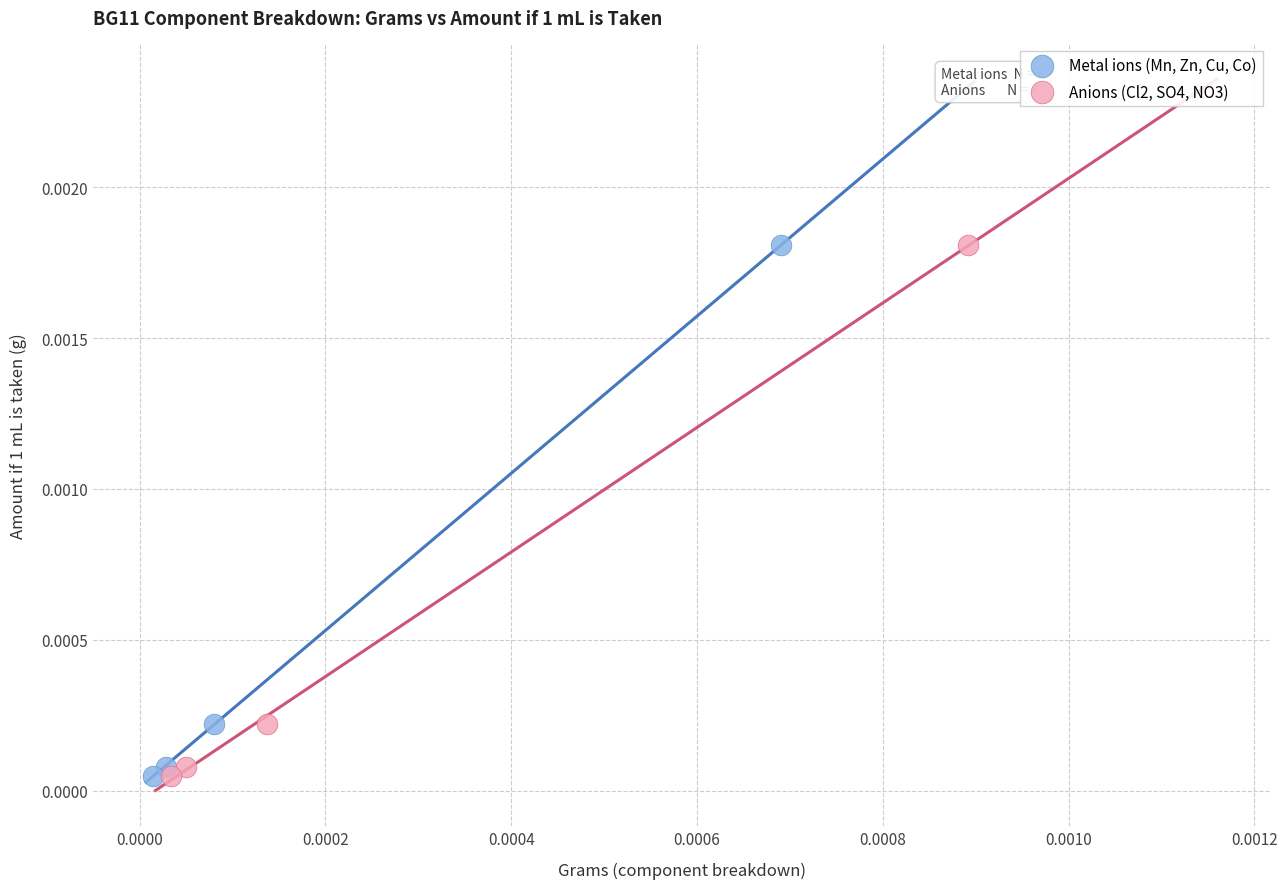

What are all the series names shown in the legend?

Metal ions (Mn, Zn, Cu, Co), Anions (Cl2, SO4, NO3)